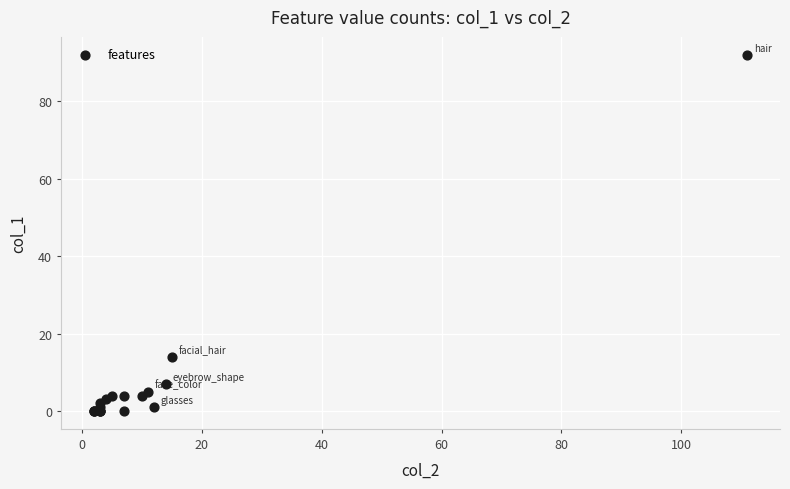

What Y value in the scatter plot is closest to 46?

14